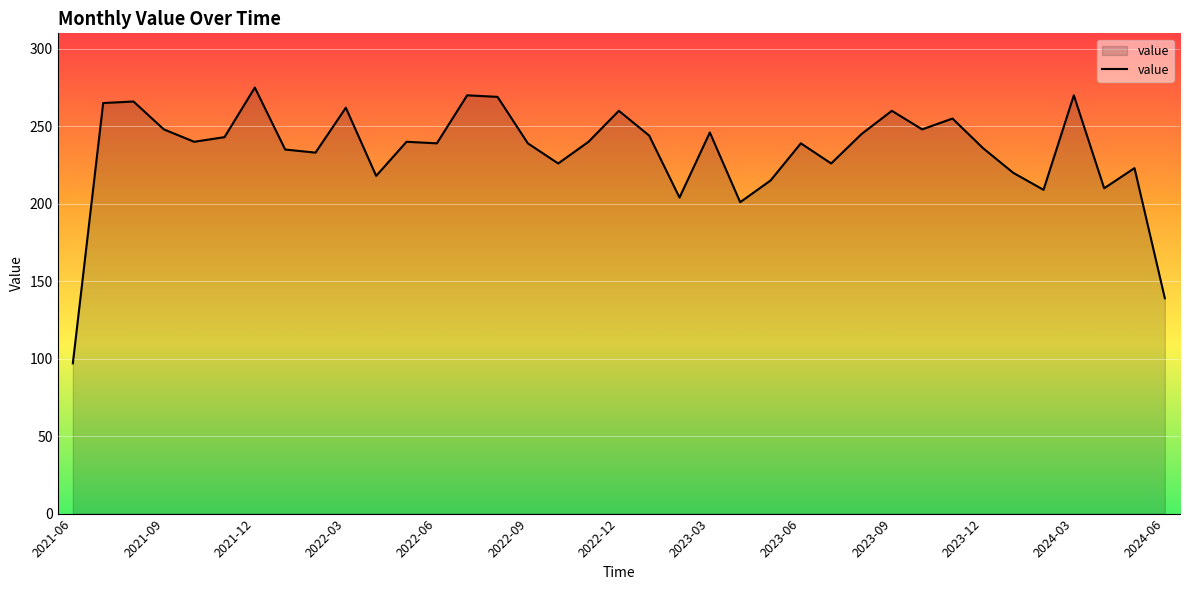

What is the sum of all values?

8655